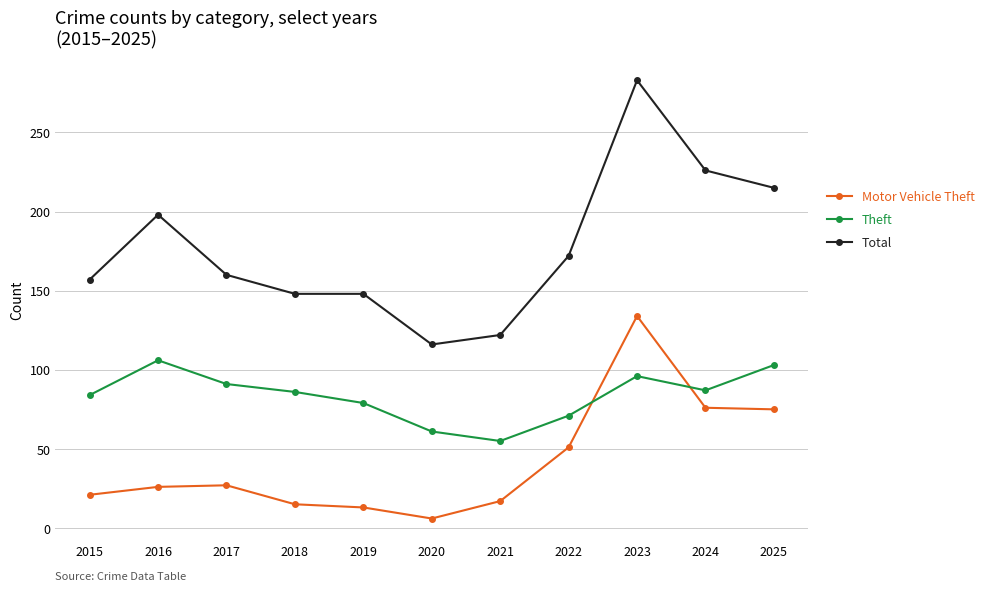

True or false: Theft and Total intersect in this chart.

False